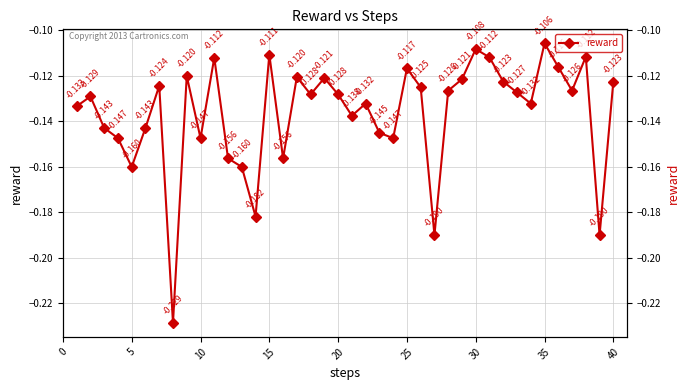

At which category does the data reach its first local valley?

15